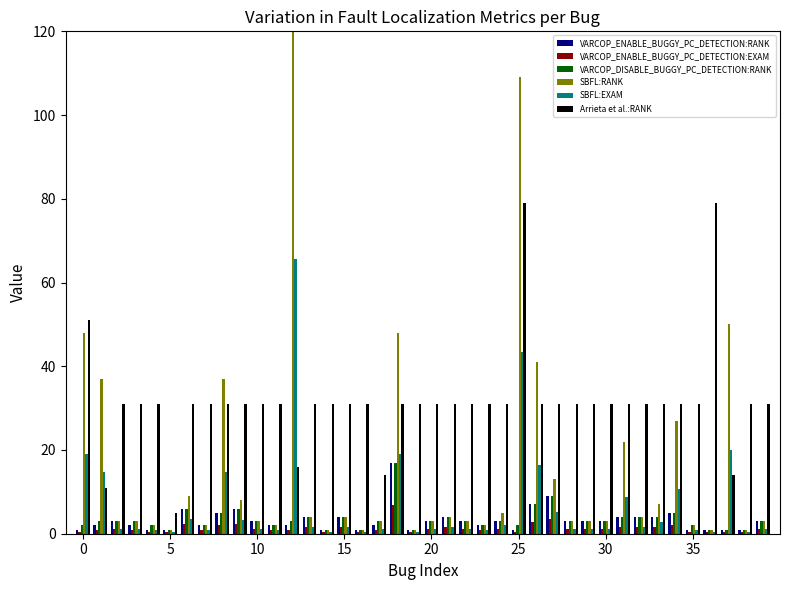

Count the number of data series in this chart.

6